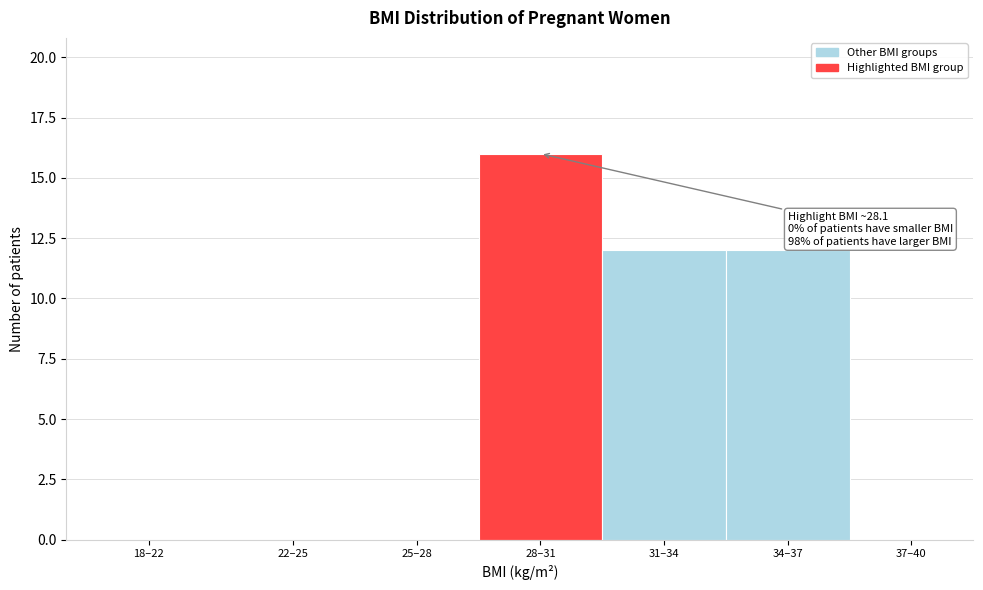

Reading left to right, what are all the values shown in this chart?

18–22=0	22–25=0	25–28=0	28–31=16	31–34=12	34–37=12	37–40=0